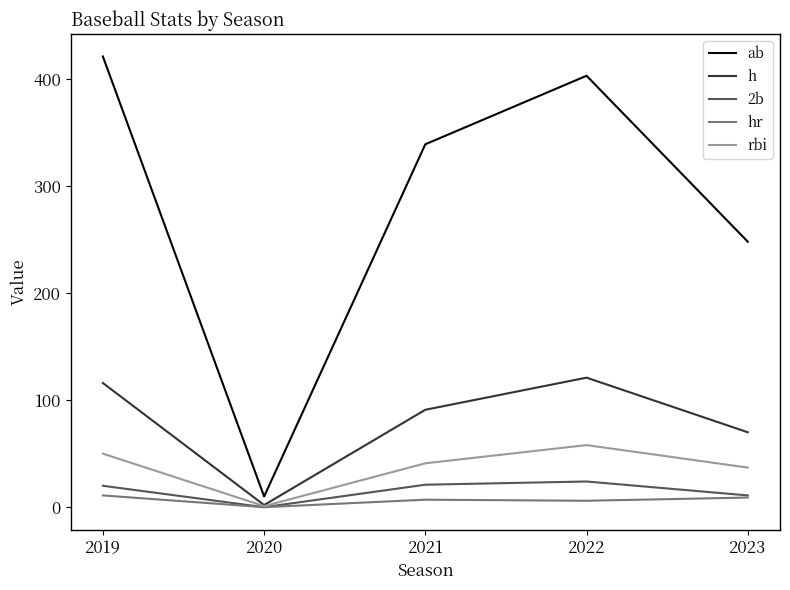

What is the total value across all series at 2020?

13